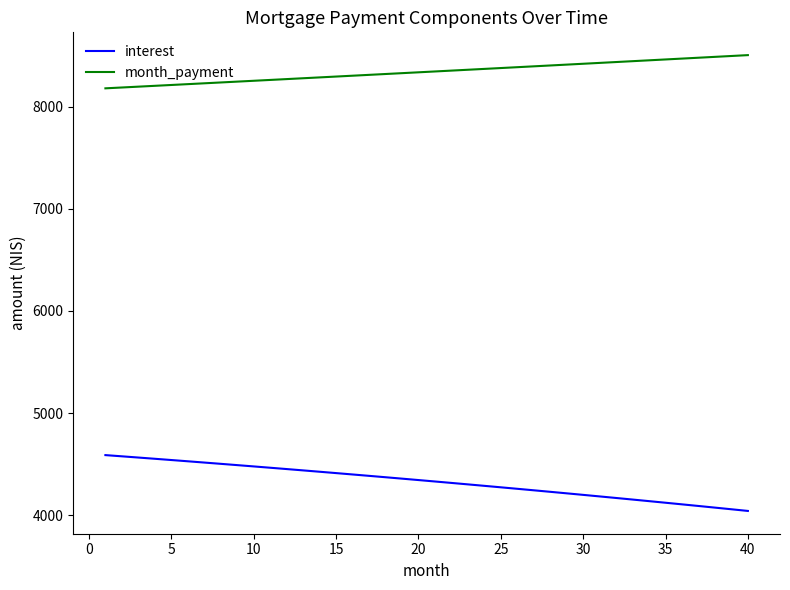

Which series has the largest total across all categories?

month_payment